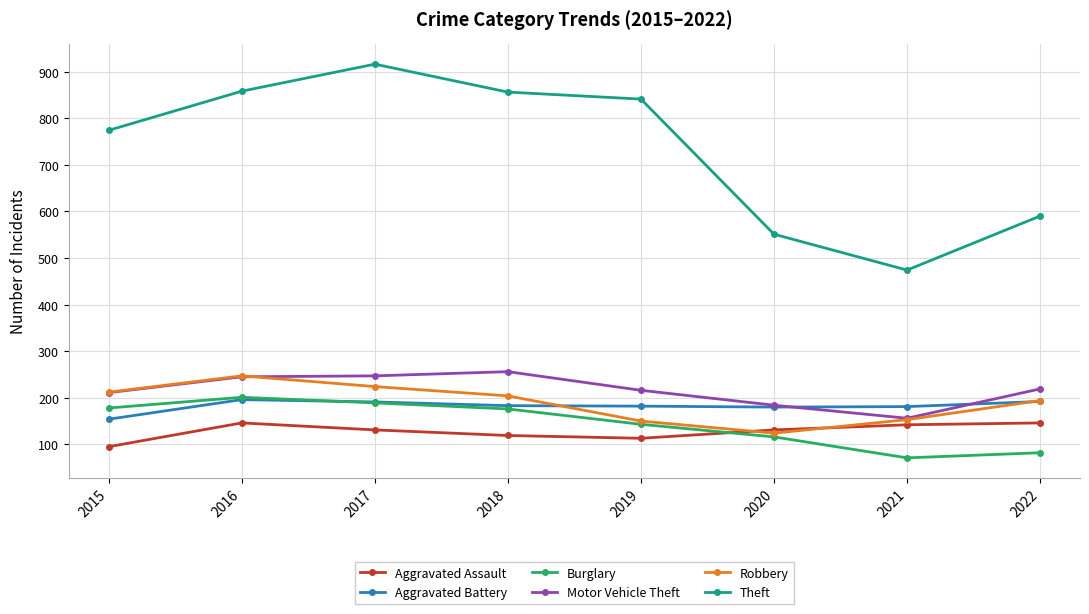

How many times do Aggravated Battery and Burglary cross each other?

1